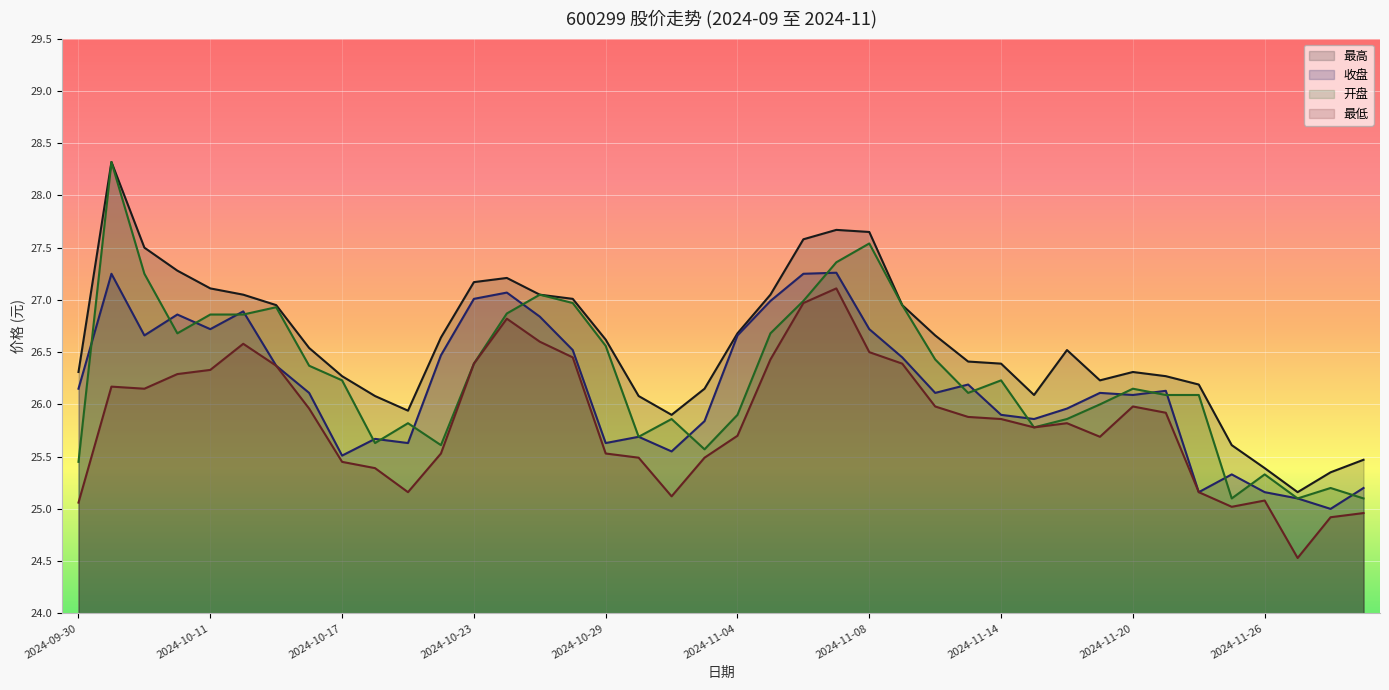

True or false: 最低 and 收盘 intersect in this chart.

False